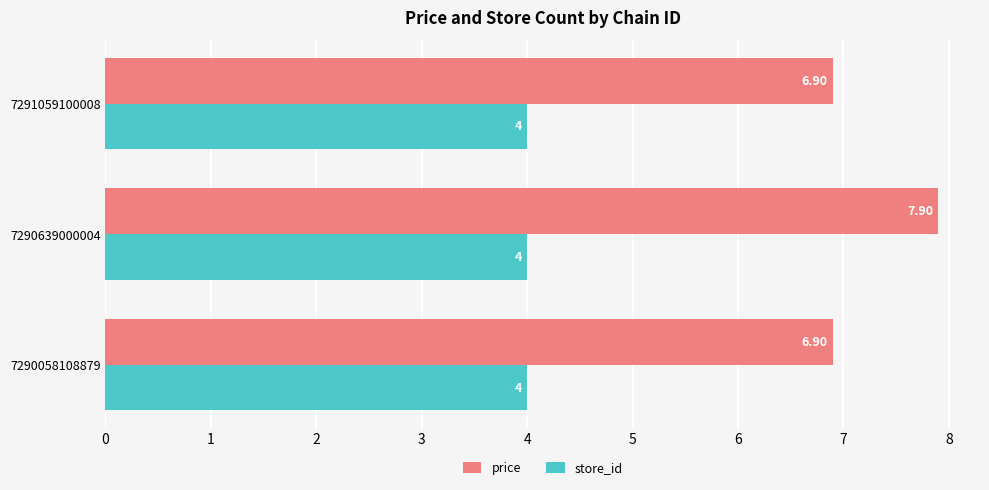

At which label does price reach its peak?

7290639000004